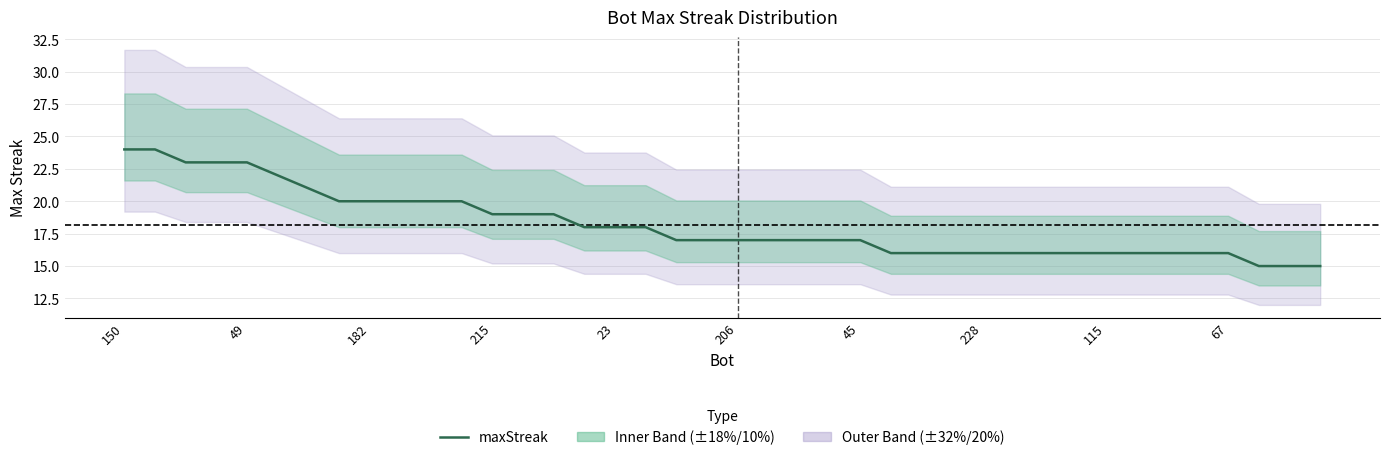

What is the change in value from 24 to 27?

-1